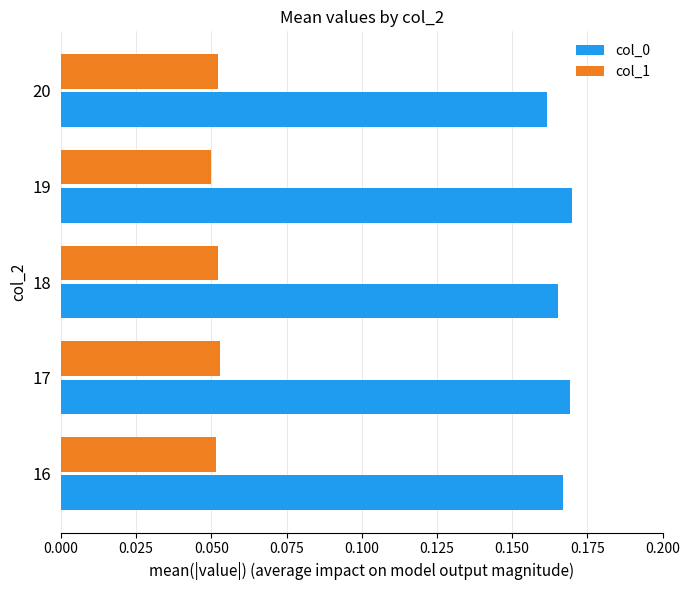

List the series in order of their peak value, lowest first.

col_1, col_0